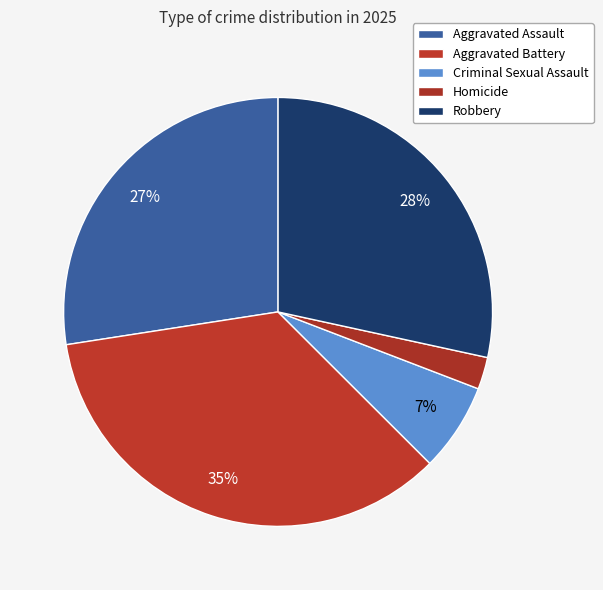

To the nearest percent, what is the difference between the largest and smallest slice percentages?

33%